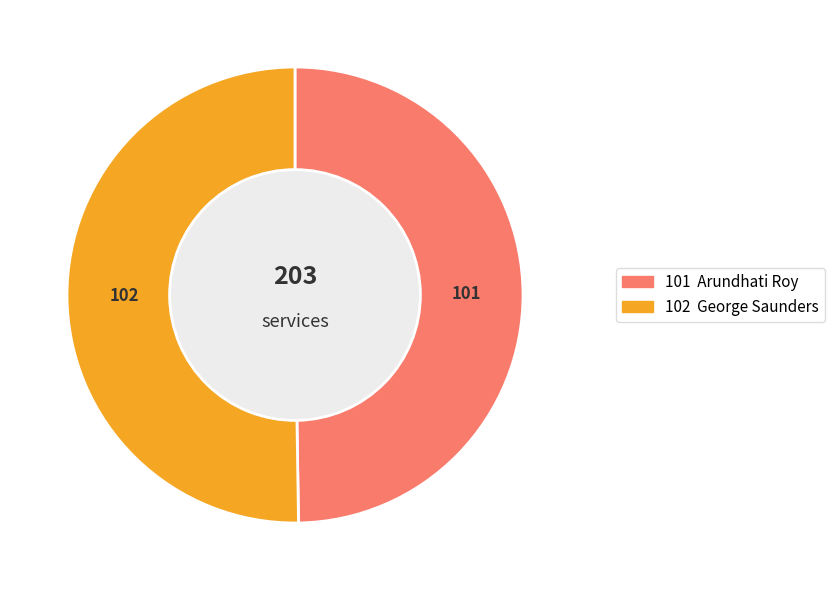

Which category has the smallest portion of the pie?

Arundhati Roy